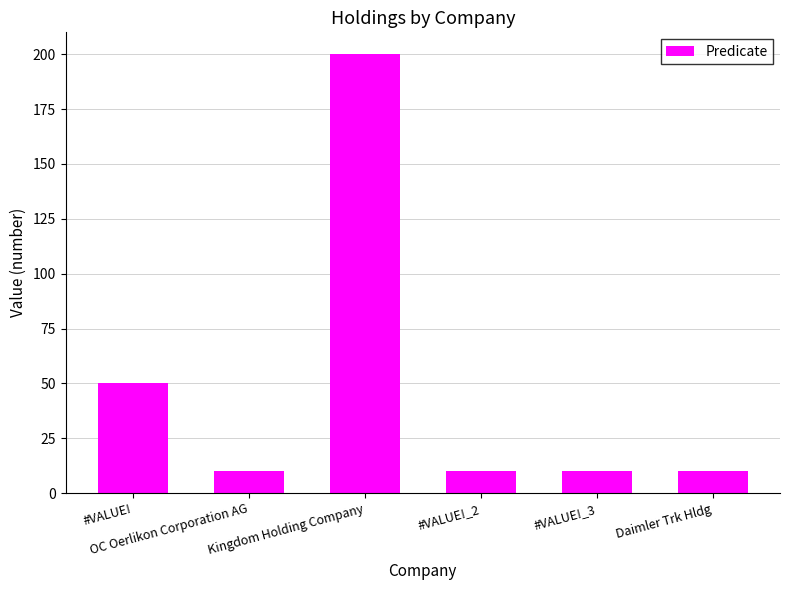

What is the difference between the maximum and minimum values?

190